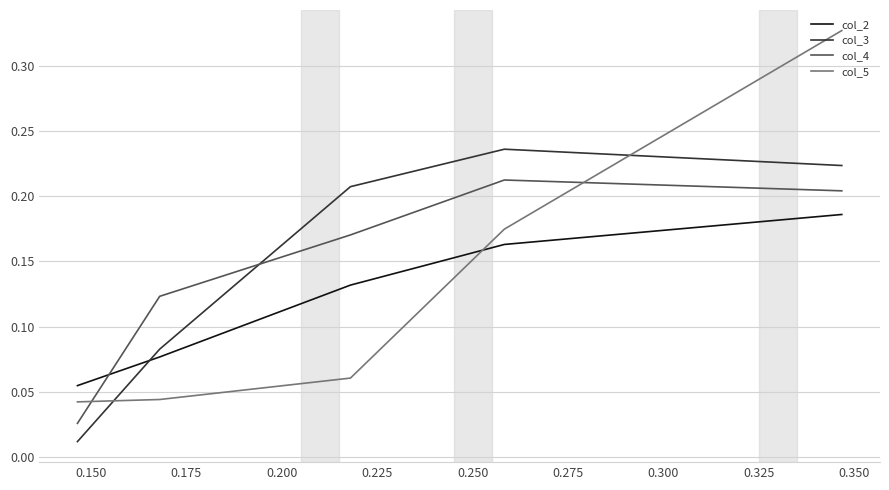

Rank the series by their average value, from highest to lowest.

col_3, col_4, col_5, col_2